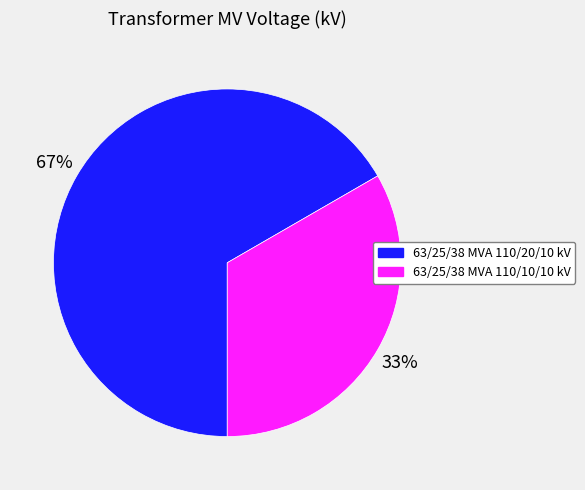

Which has a higher value, 63/25/38 MVA 110/10/10 kV or 63/25/38 MVA 110/20/10 kV?

63/25/38 MVA 110/20/10 kV